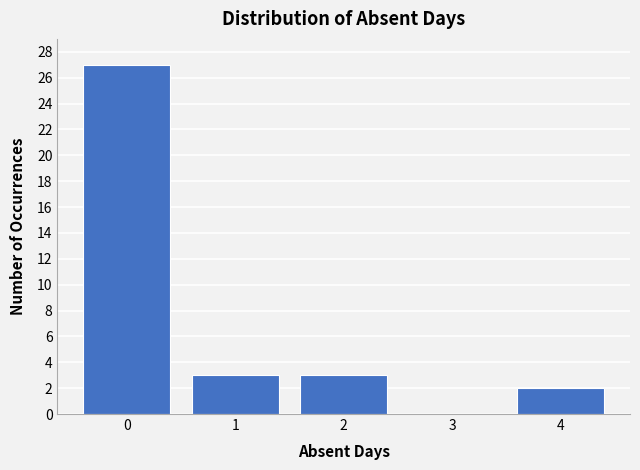

Reading left to right, transcribe all the data shown in this chart.

0=27	1=3	2=3	3=0	4=2